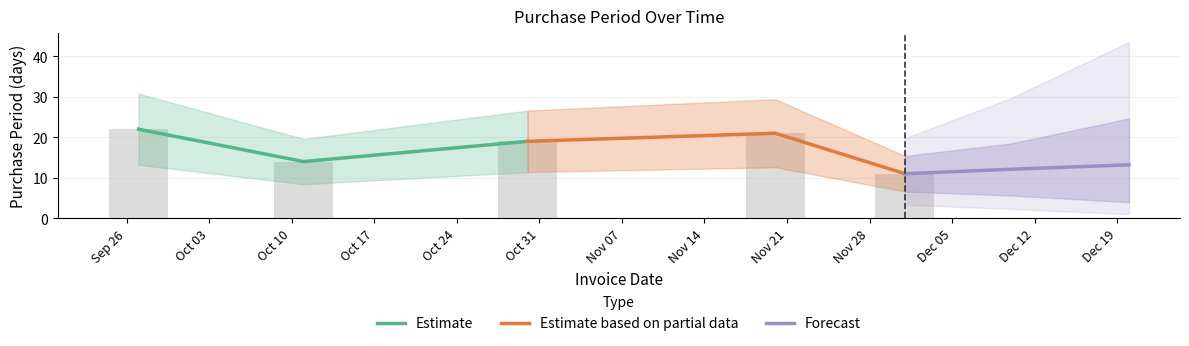

Which series has the largest range (max minus min)?

Estimate based on partial data